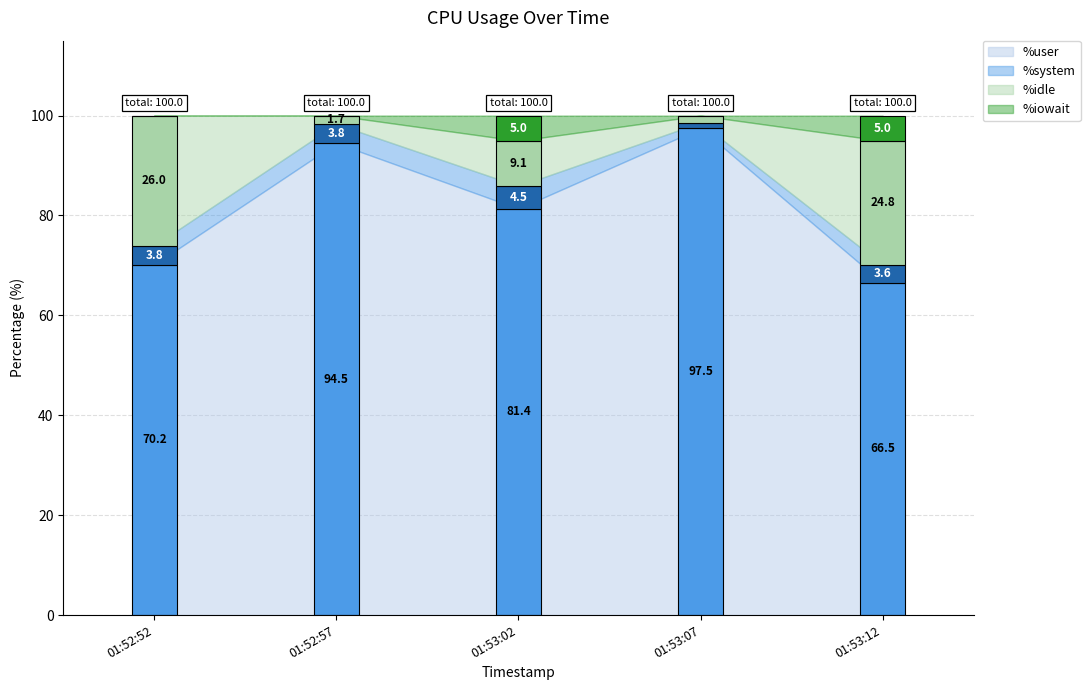

Which series changed the most between 01:52:52 and 01:53:02?

%idle